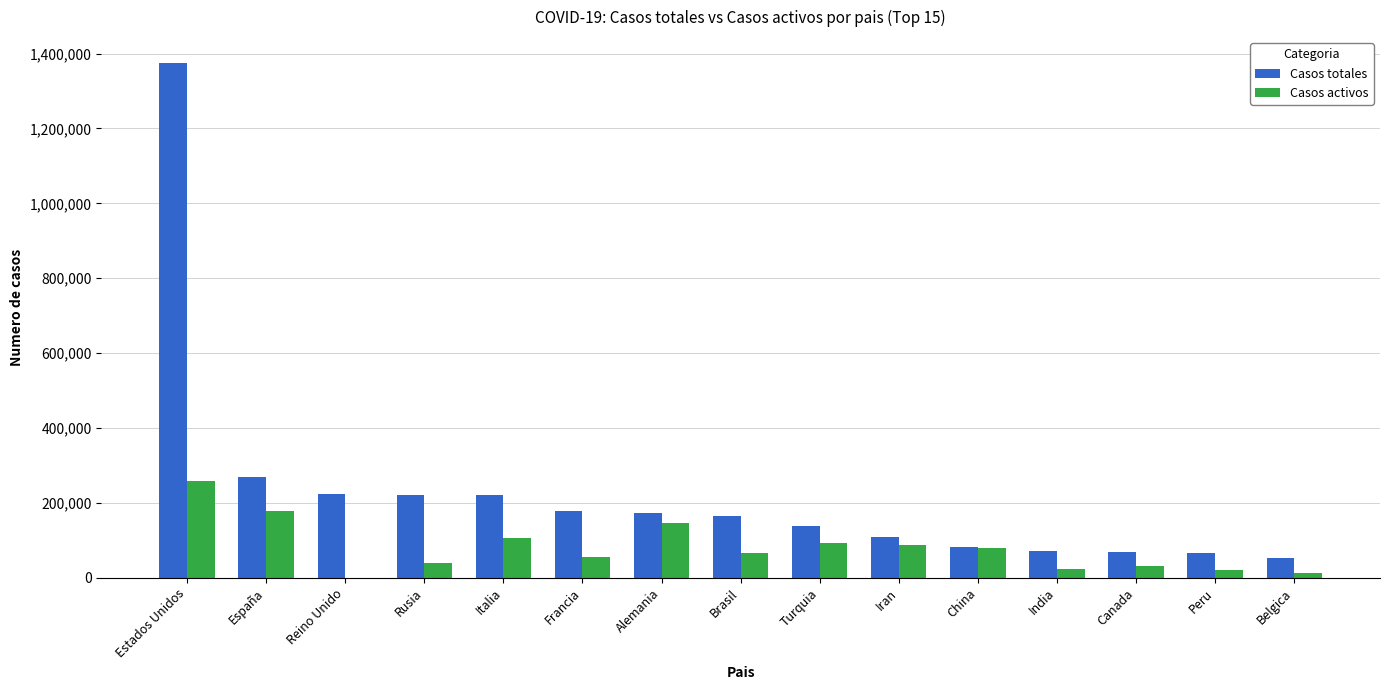

What is the sum of all Casos totales values?

3411508